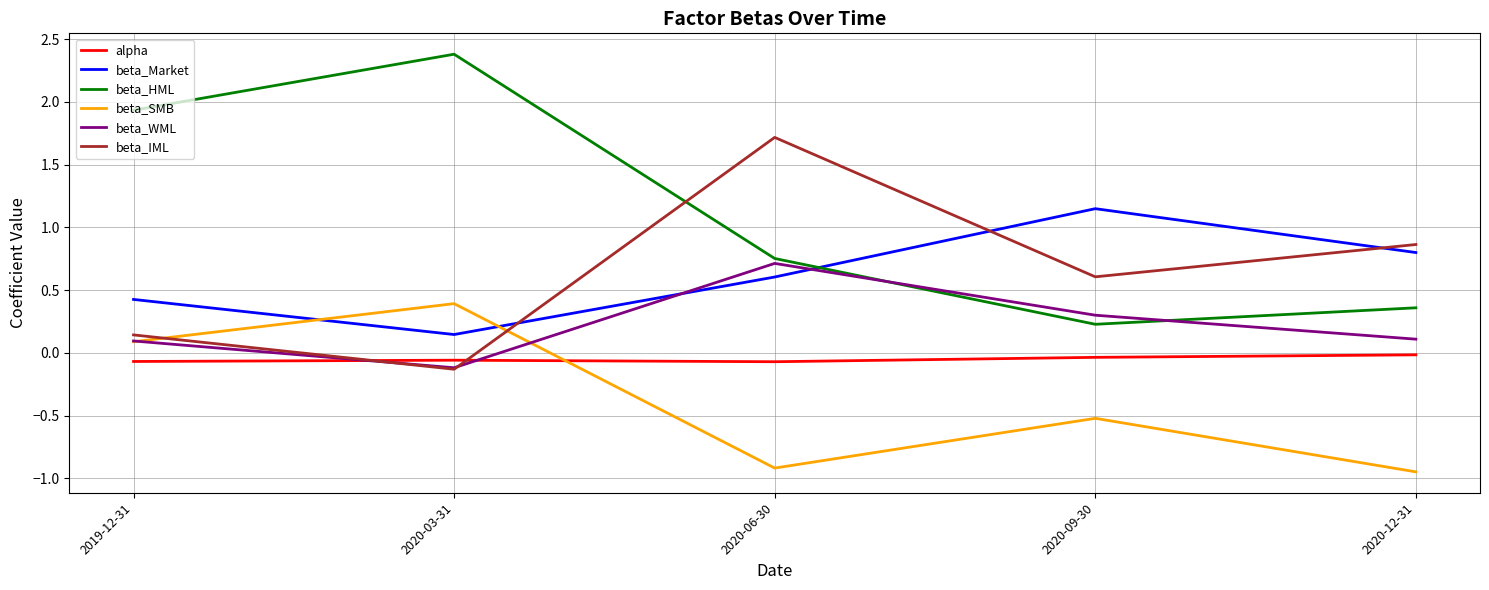

What is the average value of the beta_IML series?

0.6